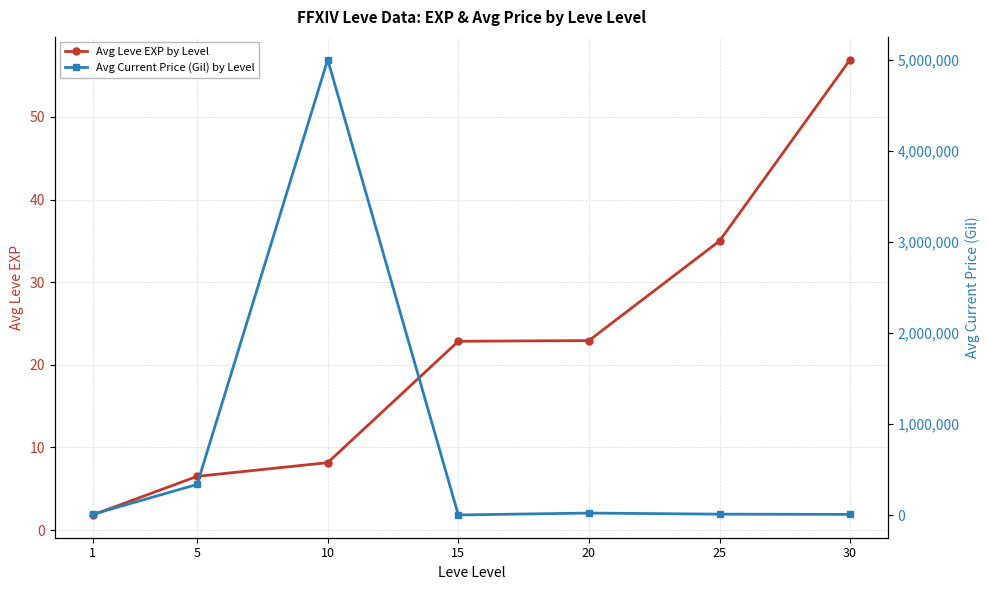

Does the chart display data point markers on the line(s)?

Yes